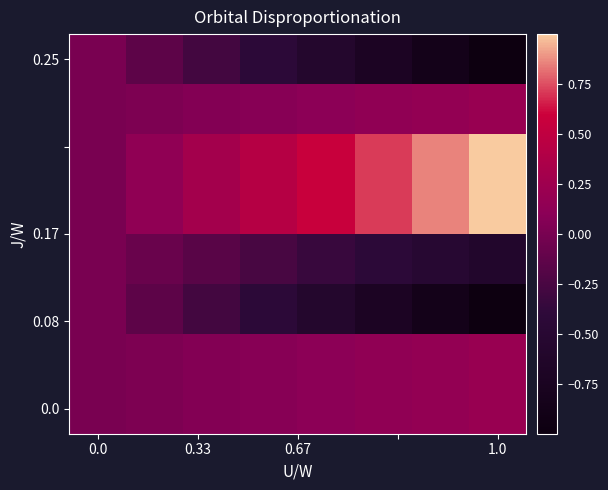

At which category does the chart reach its minimum across all series?

1.0